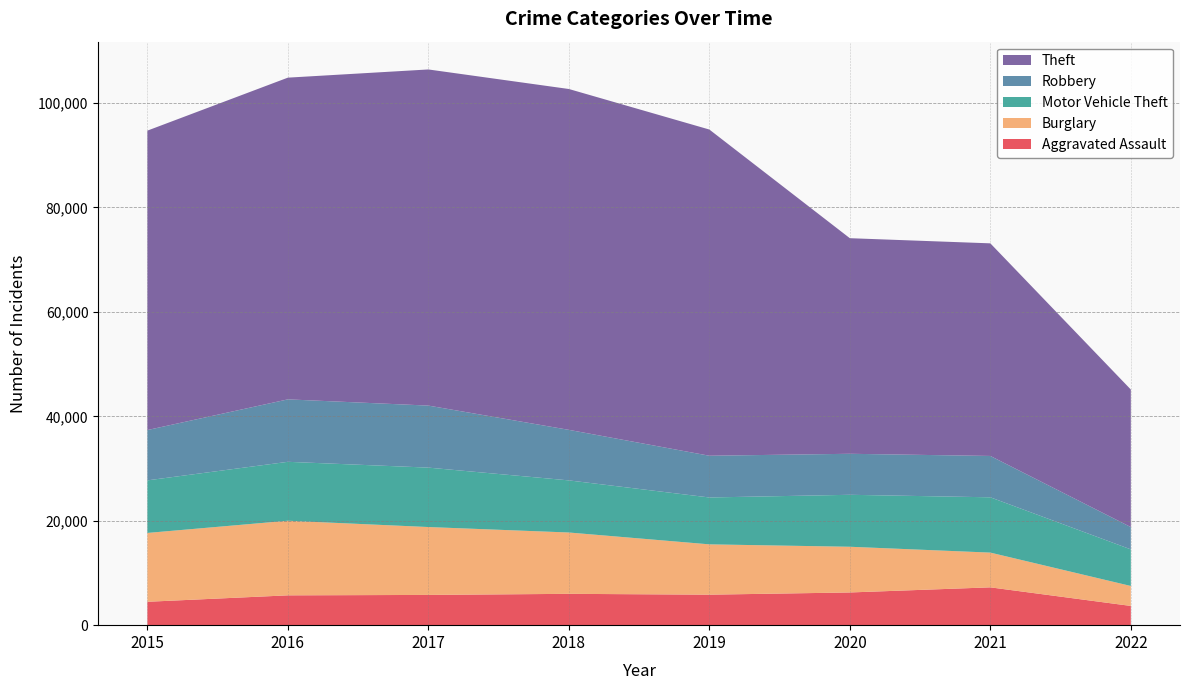

Reading right to left, transcribe all the data shown in this chart.

Aggravated Assault: 2022=3684	2021=7243	2020=6263	2019=5840	2018=6001	2017=5793	2016=5712	2015=4480
Burglary: 2022=3821	2021=6654	2020=8754	2019=9639	2018=11746	2017=13001	2016=14289	2015=13184
Motor Vehicle Theft: 2022=7009	2021=10593	2020=9953	2019=8978	2018=9983	2017=11380	2016=11286	2015=10068
Robbery: 2022=4275	2021=7919	2020=7855	2019=7994	2018=9679	2017=11880	2016=11960	2015=9638
Theft: 2022=26342	2021=40720	2020=41290	2019=62476	2018=65281	2017=64380	2016=61618	2015=57347